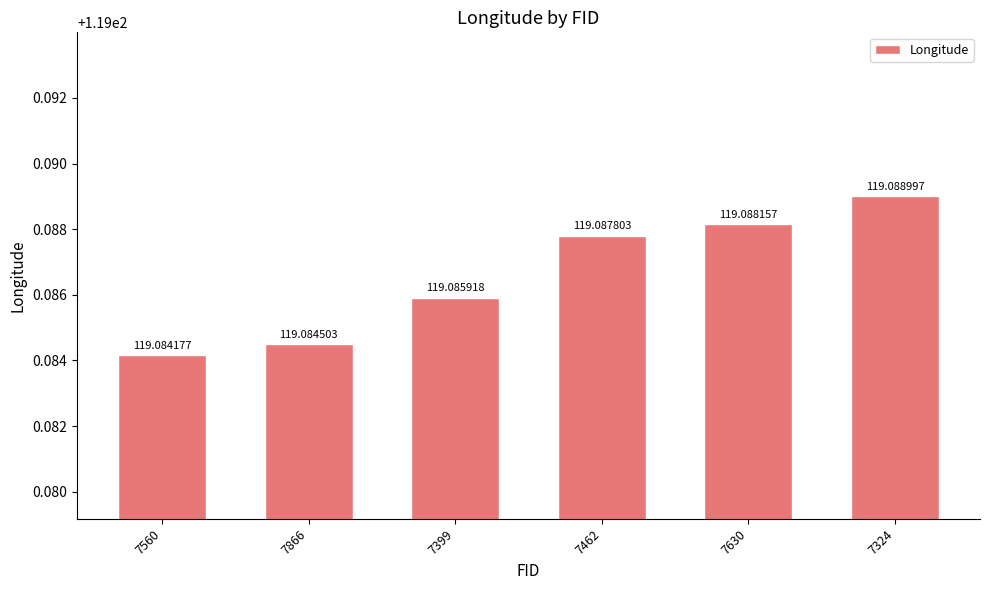

Which has a higher value, 7560 or 7462?

7462